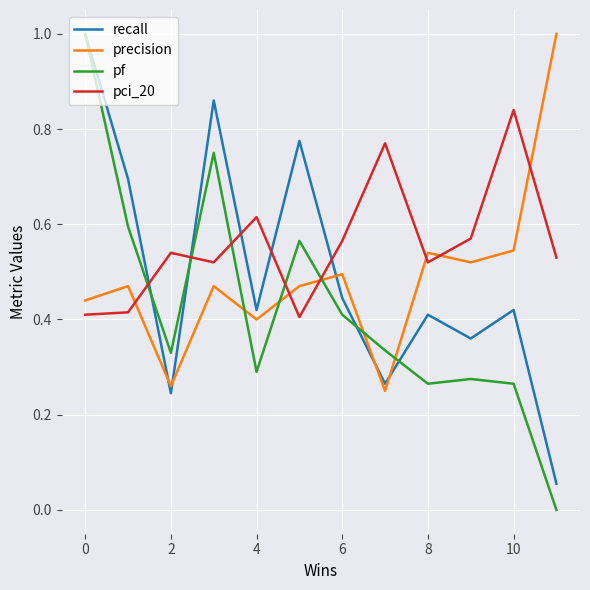

What is the maximum value shown in the chart?

1.0